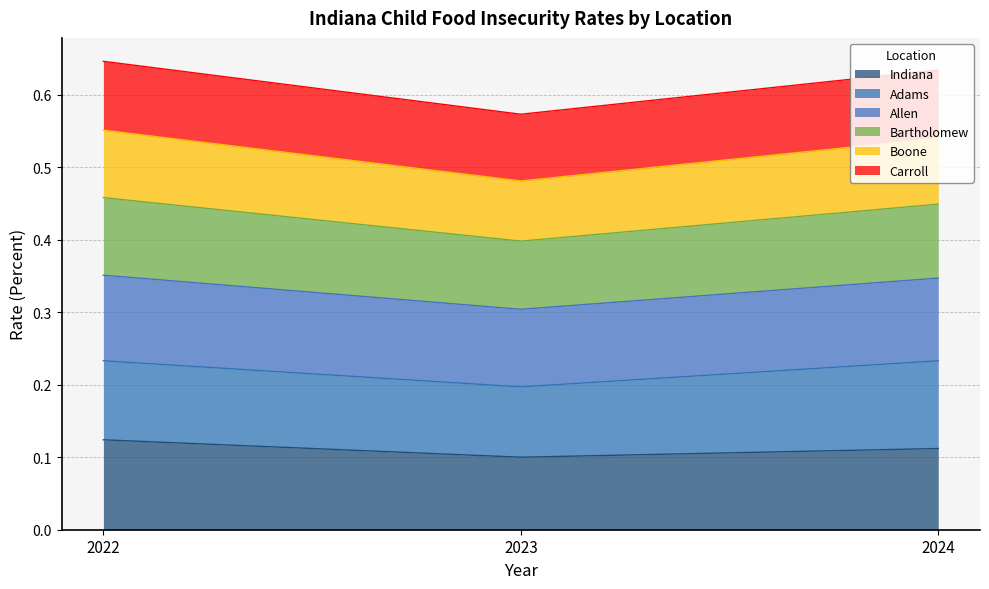

Which label corresponds to the smallest value in the chart?

2023